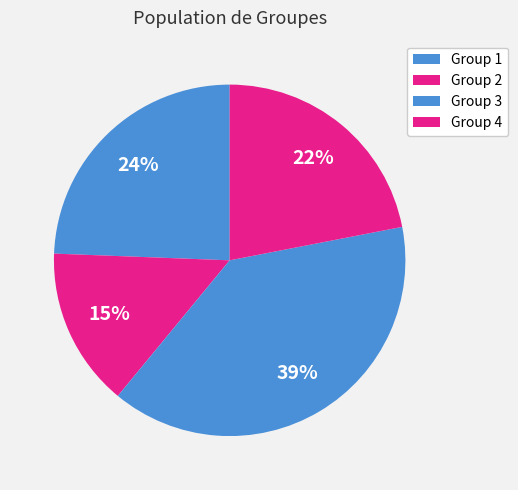

Rank the categories by value from lowest to highest.

Group 2, Group 4, Group 1, Group 3